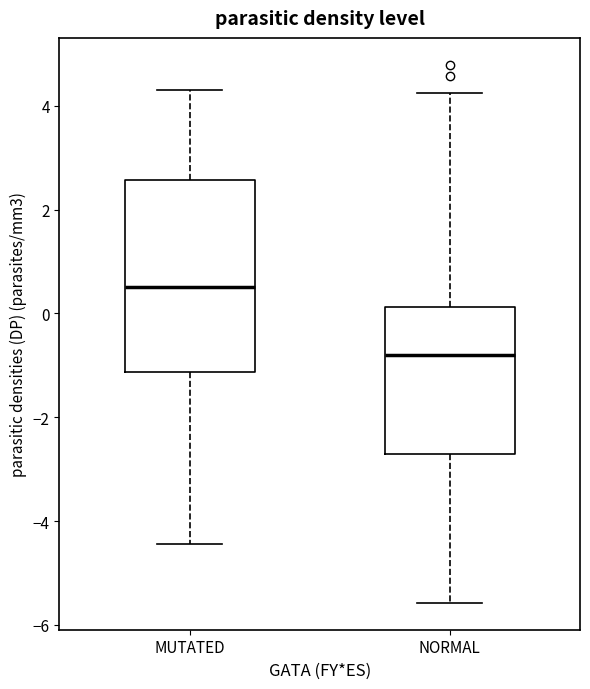

Where does the lower whisker of the box for MUTATED end on the y-axis? The values are not printed on the chart, so give them approximately, as read against the axis.

-4.4